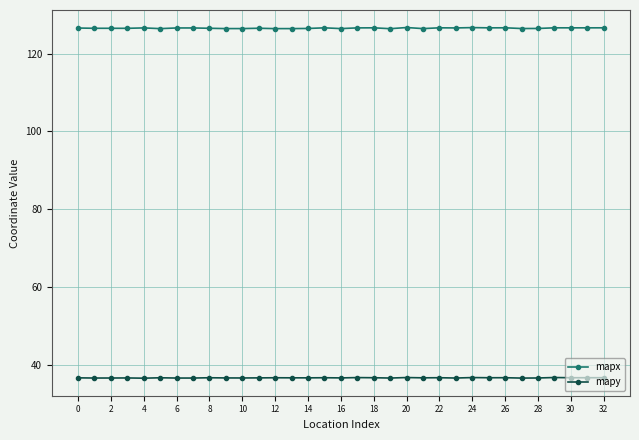

Rank the series by their maximum value, from highest to lowest.

mapx, mapy